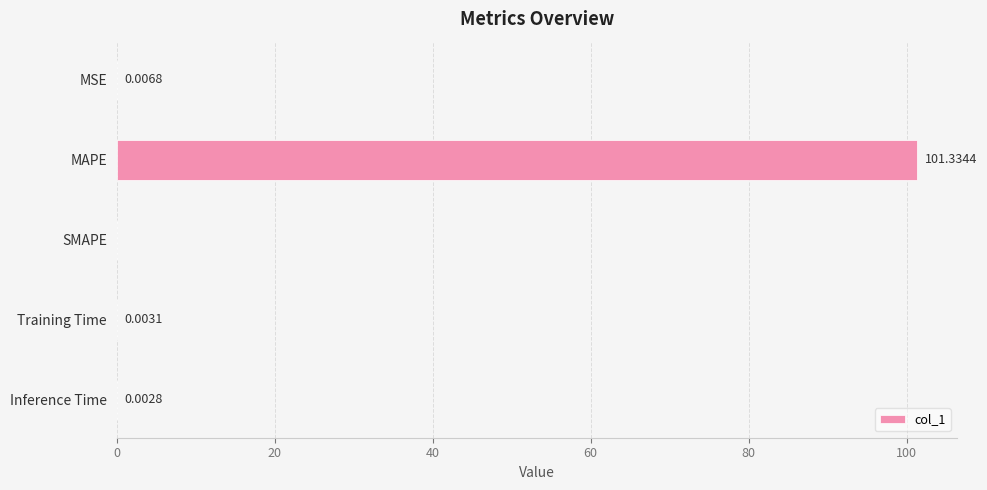

How many values exceed 0?

4